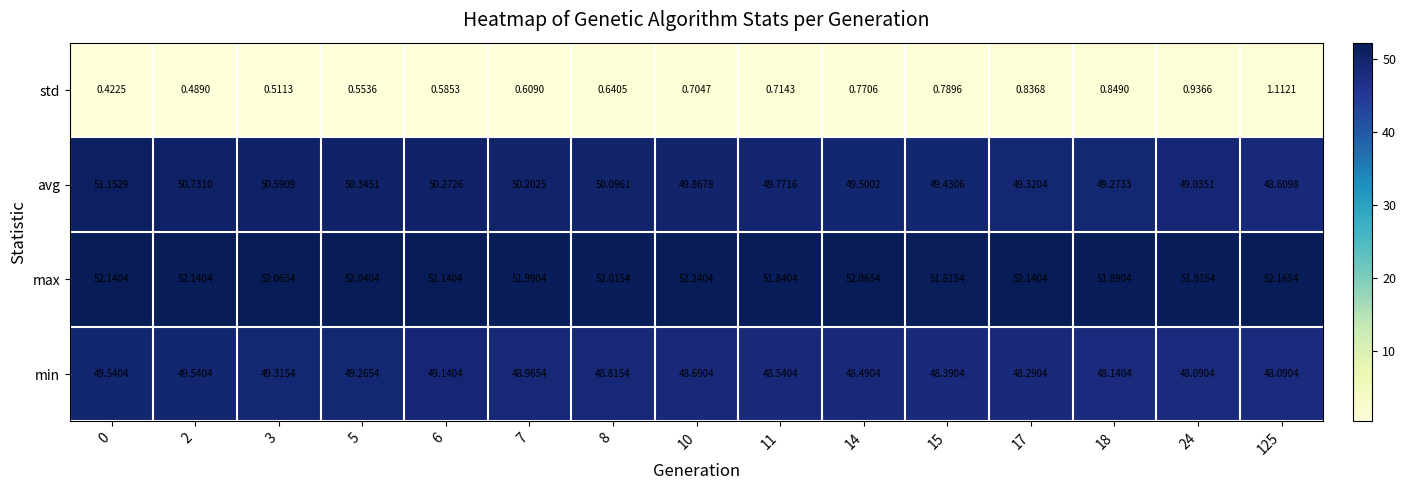

At 125, list the series in order from largest to smallest.

max, avg, min, std